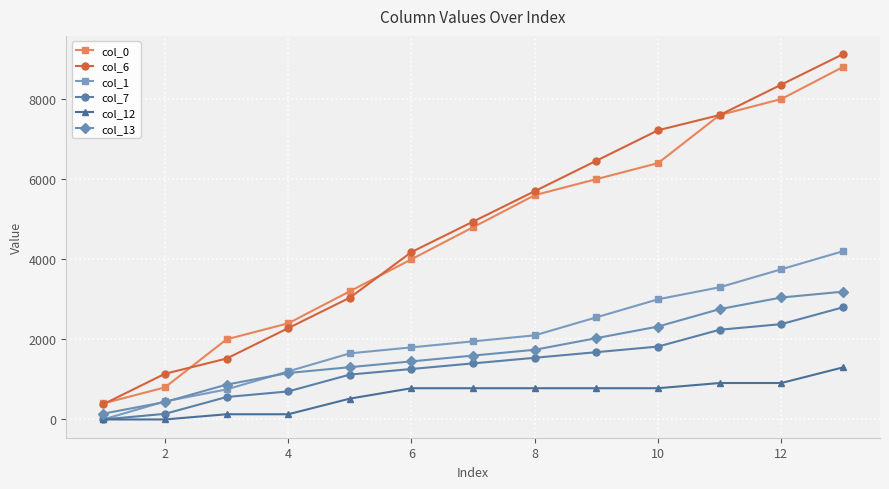

True or false: col_1 has more than 2 points higher than both neighbors.

False